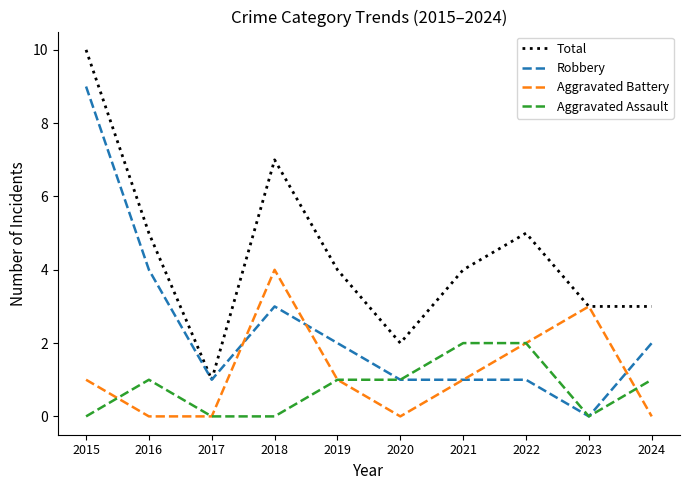

What are all the series names shown in the legend?

Total, Robbery, Aggravated Battery, Aggravated Assault